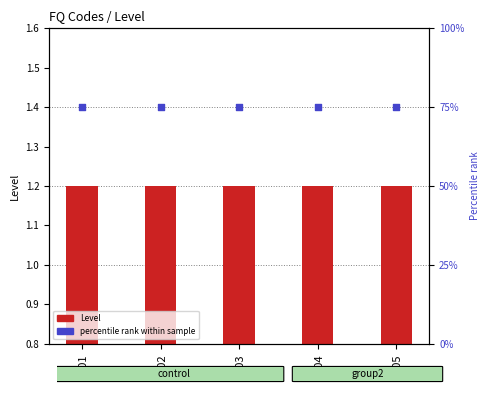

Which series reaches the maximum Y coordinate?

percentile rank within sample